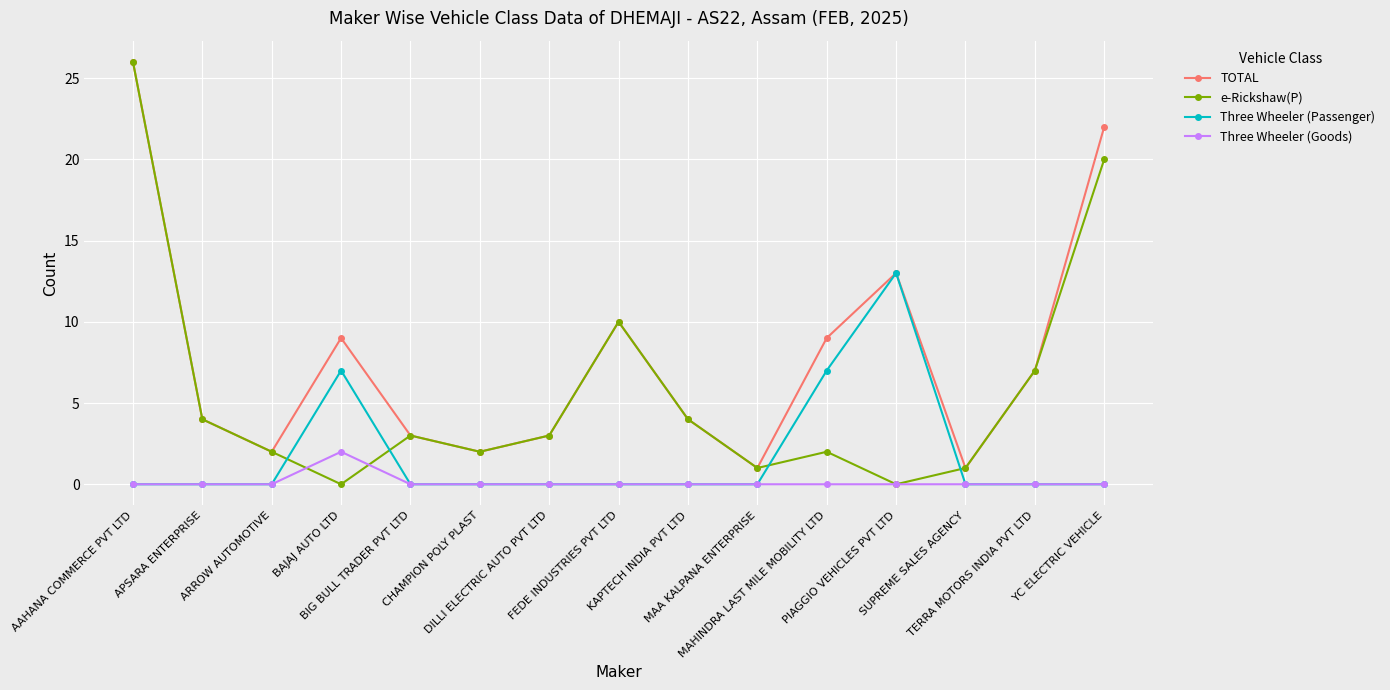

At which category is the sum across all series the highest?

AAHANA COMMERCE PVT LTD